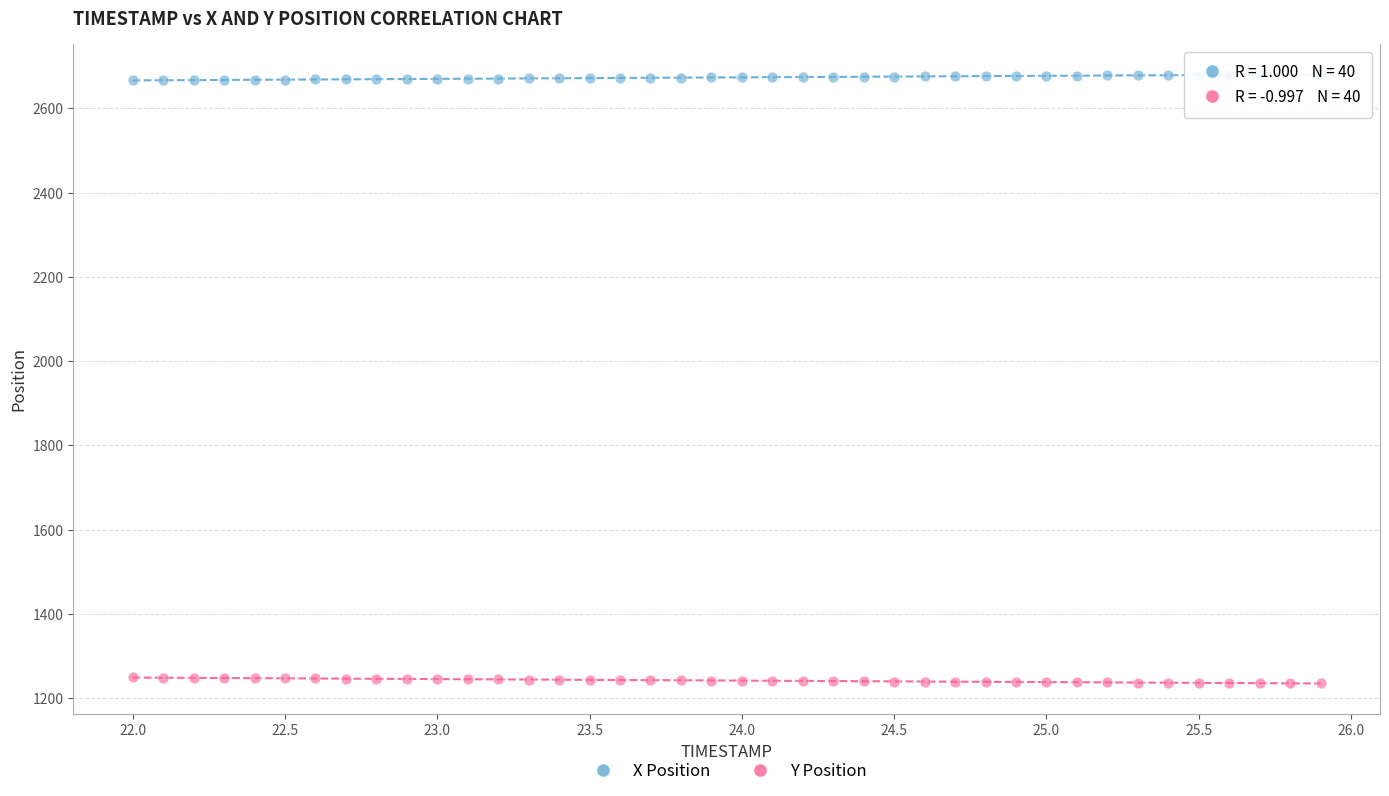

What are all the series names shown in the legend?

X Position, Y Position